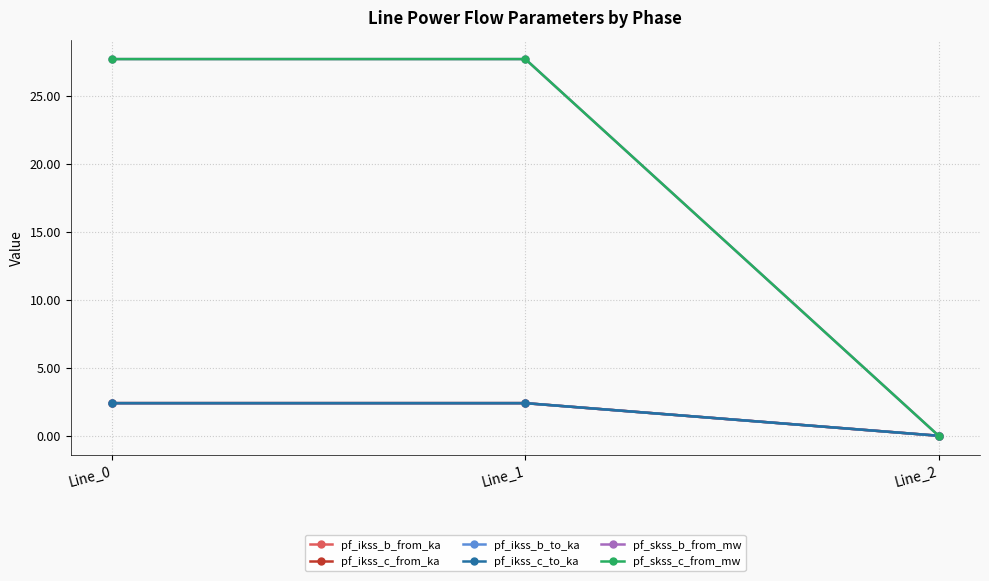

At which category is the sum across all series the highest?

Line_1